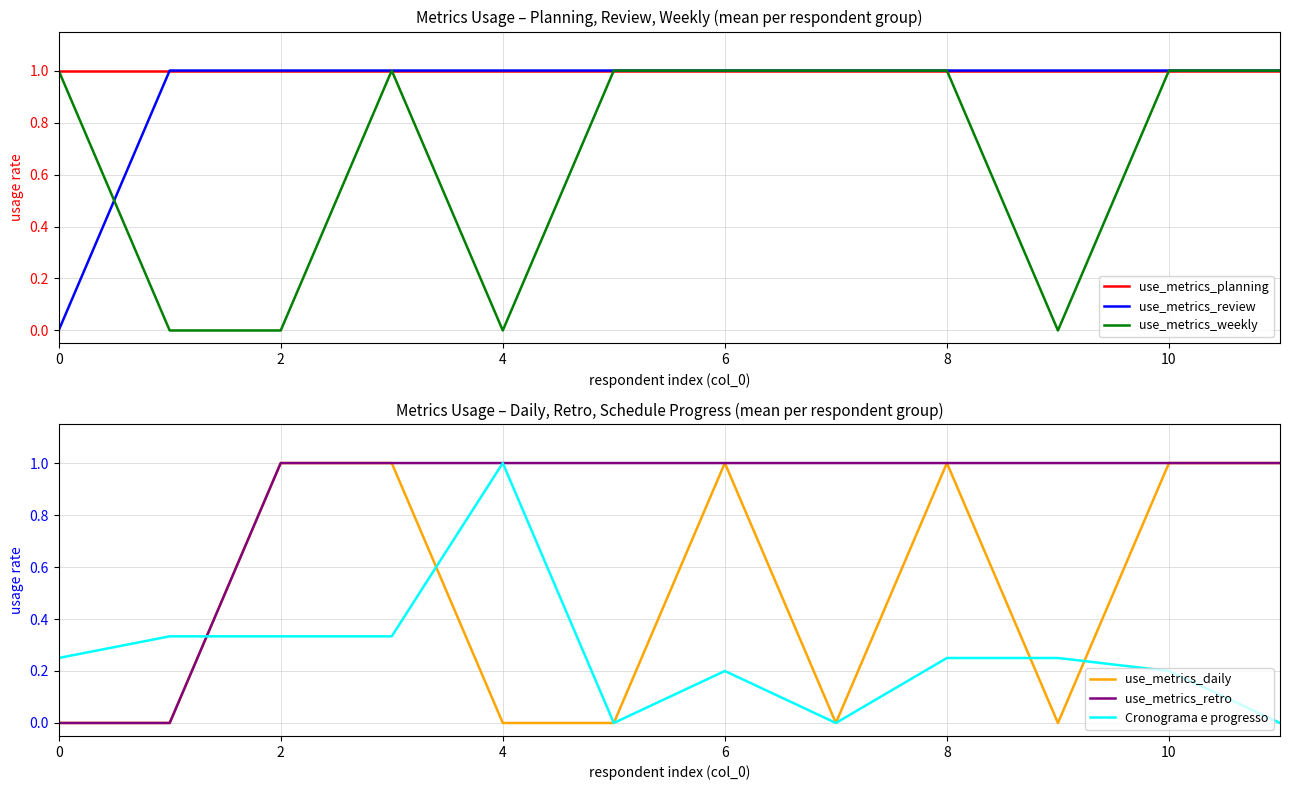

How many values in the use_metrics_retro series are below 1?

2